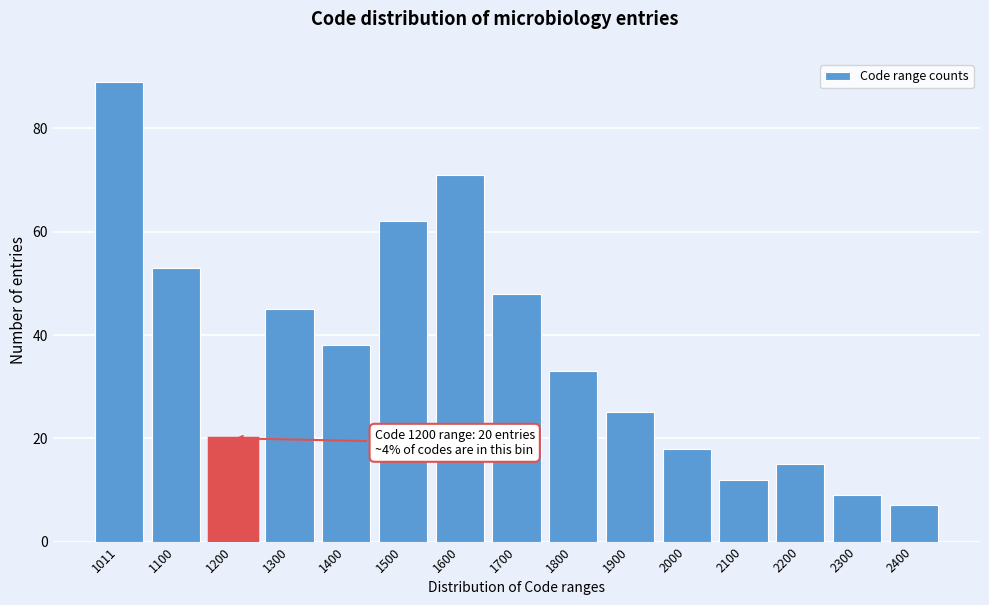

Reading right to left, transcribe all the data shown in this chart.

2400=7	2300=9	2200=15	2100=12	2000=18	1900=25	1800=33	1700=48	1600=71	1500=62	1400=38	1300=45	1200=20	1100=53	1011=89